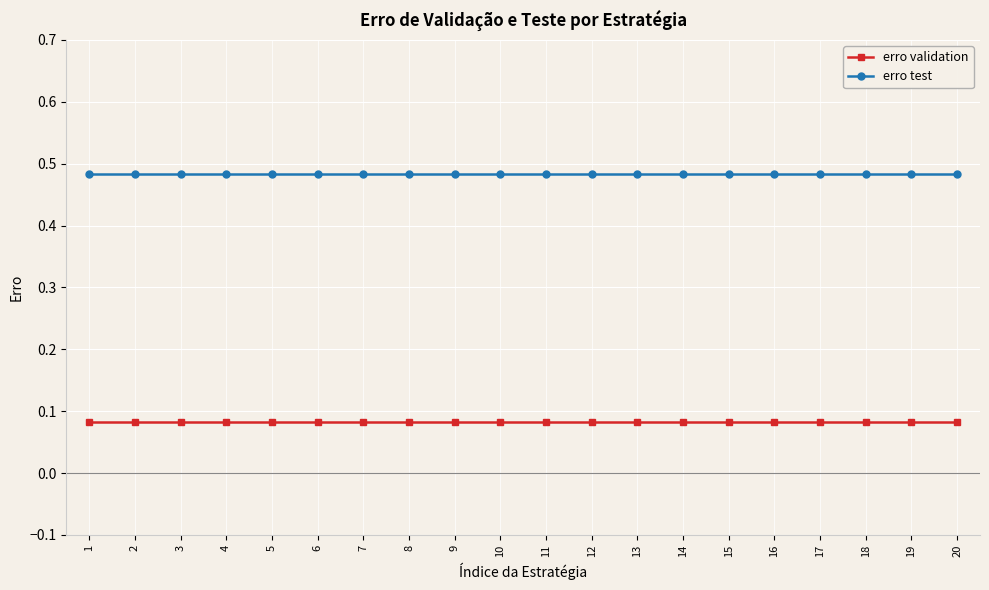

At how many categories does at least one series exceed 0?

20